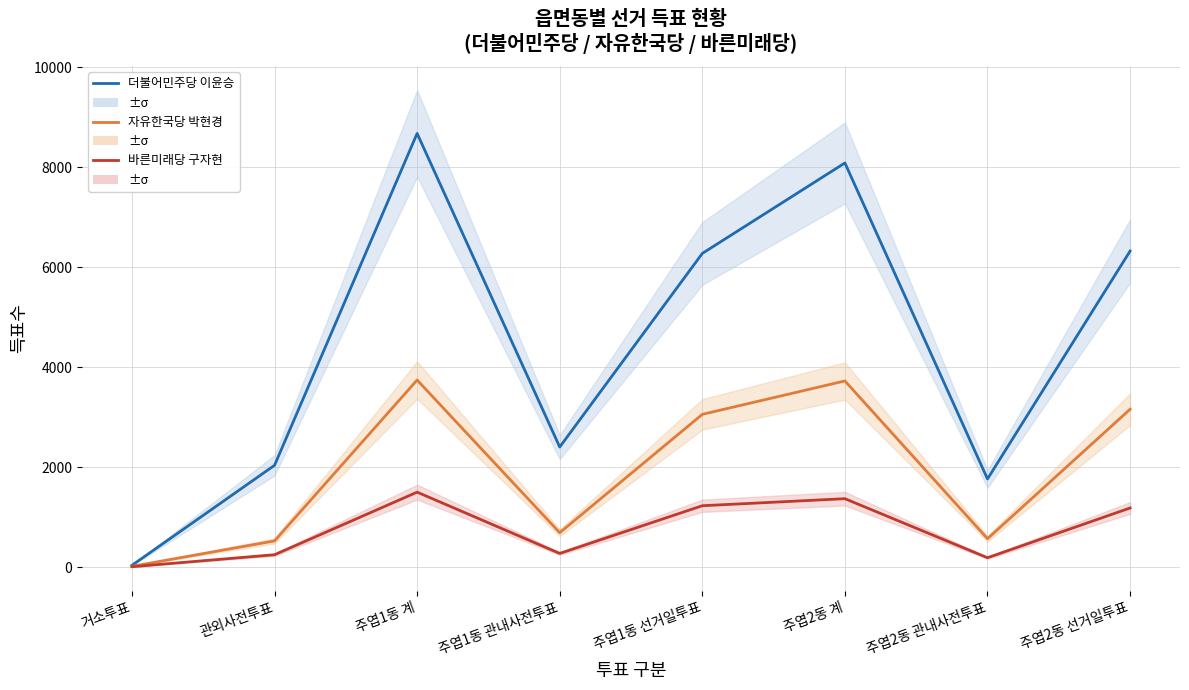

Which series has the largest total across all categories?

더불어민주당 이윤승